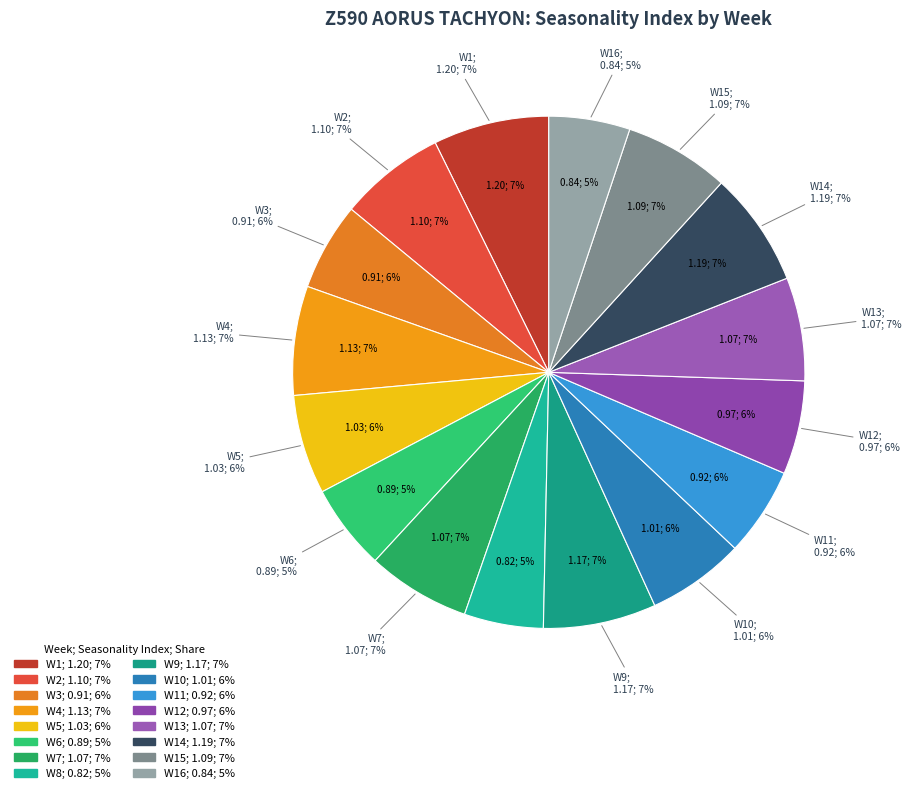

True or false: W14 accounts for 1% of the total.

False